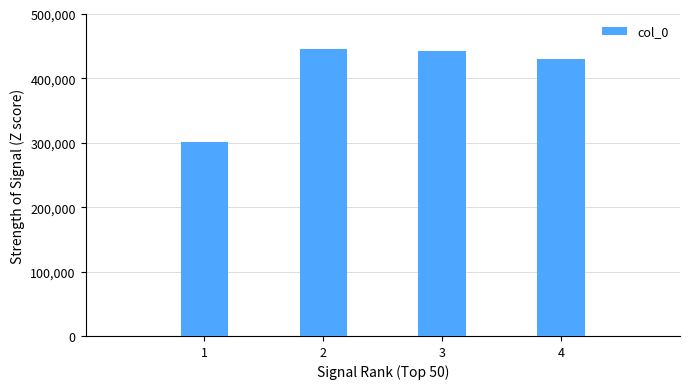

True or false: the data shows 217706 at 2.

False